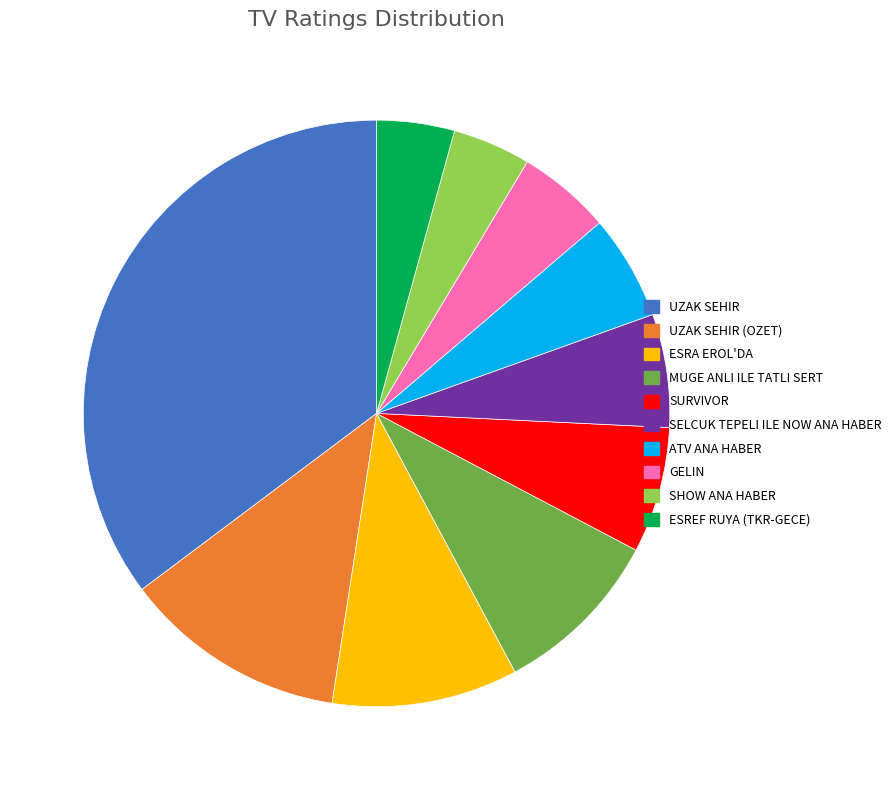

What is the ratio of the value at UZAK SEHIR to the value at ESREF RUYA (TKR-GECE)?

8.2